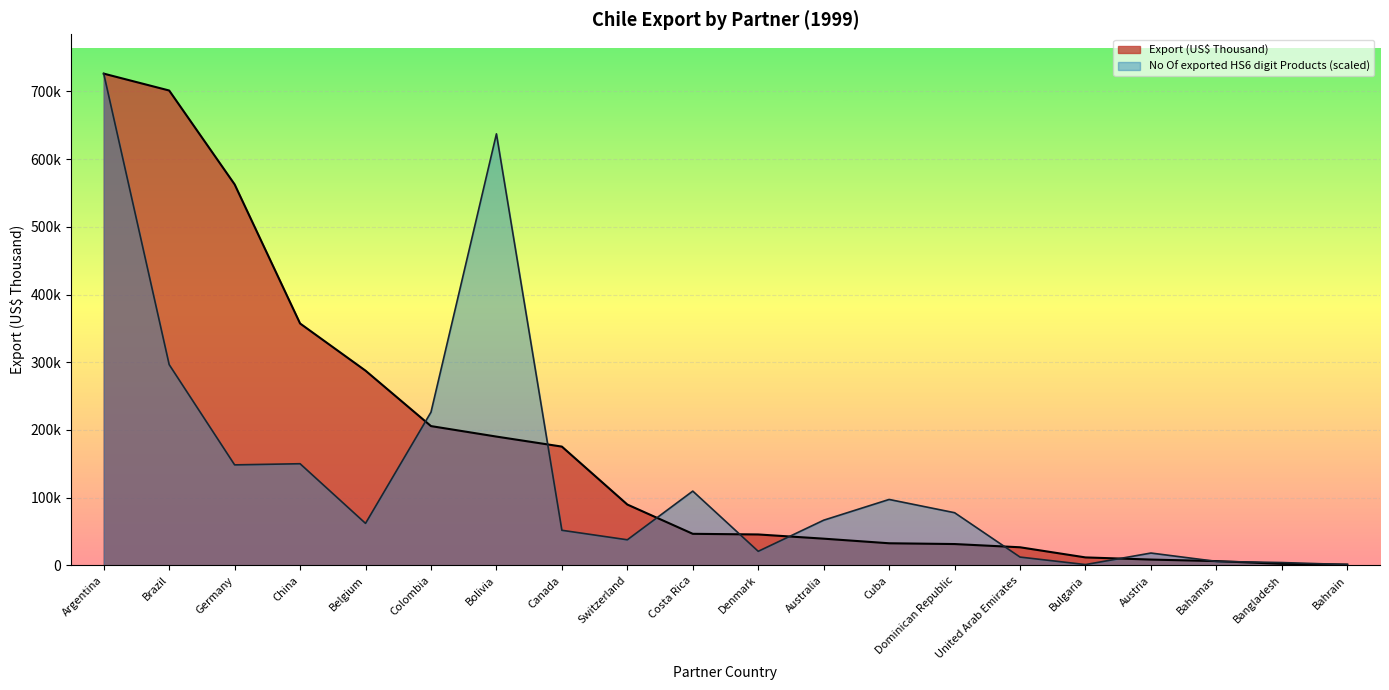

Count the number of categories in the chart.

20